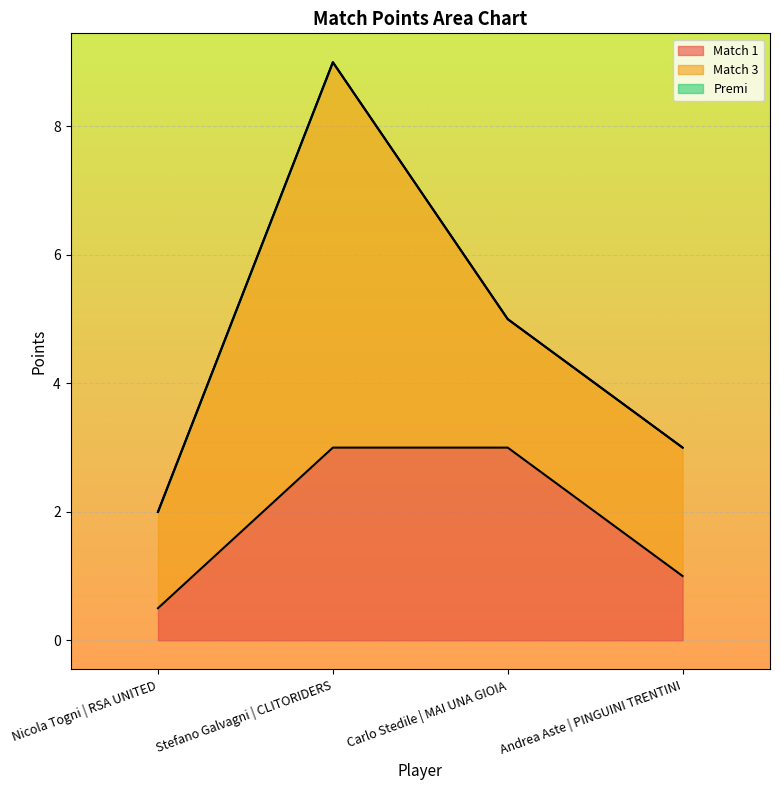

How many data points does each series have?

4